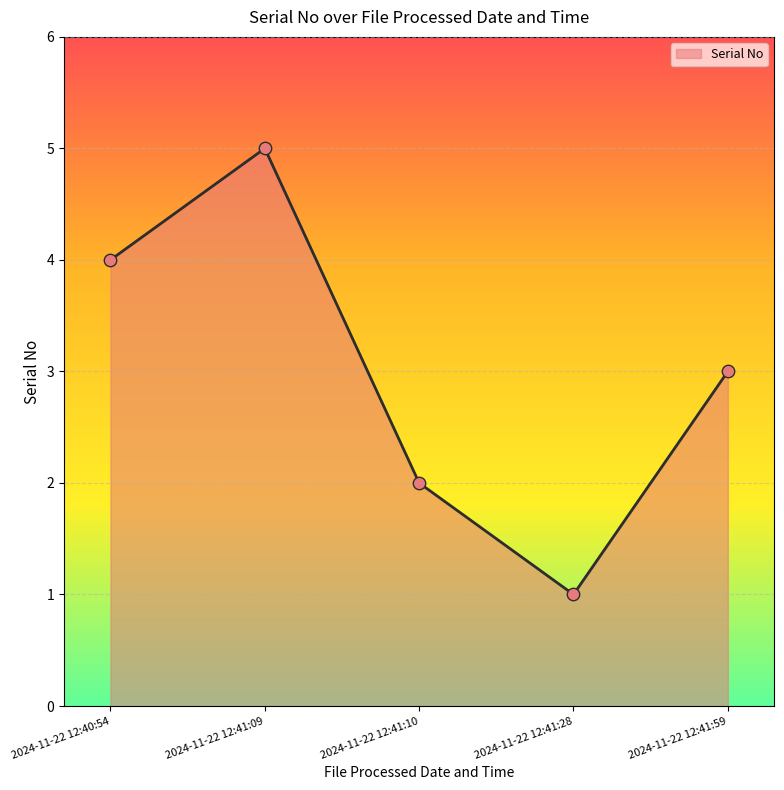

Approximately how many times larger is the value at 2024-11-22 12:41:10 compared to 2024-11-22 12:41:28?

2.0